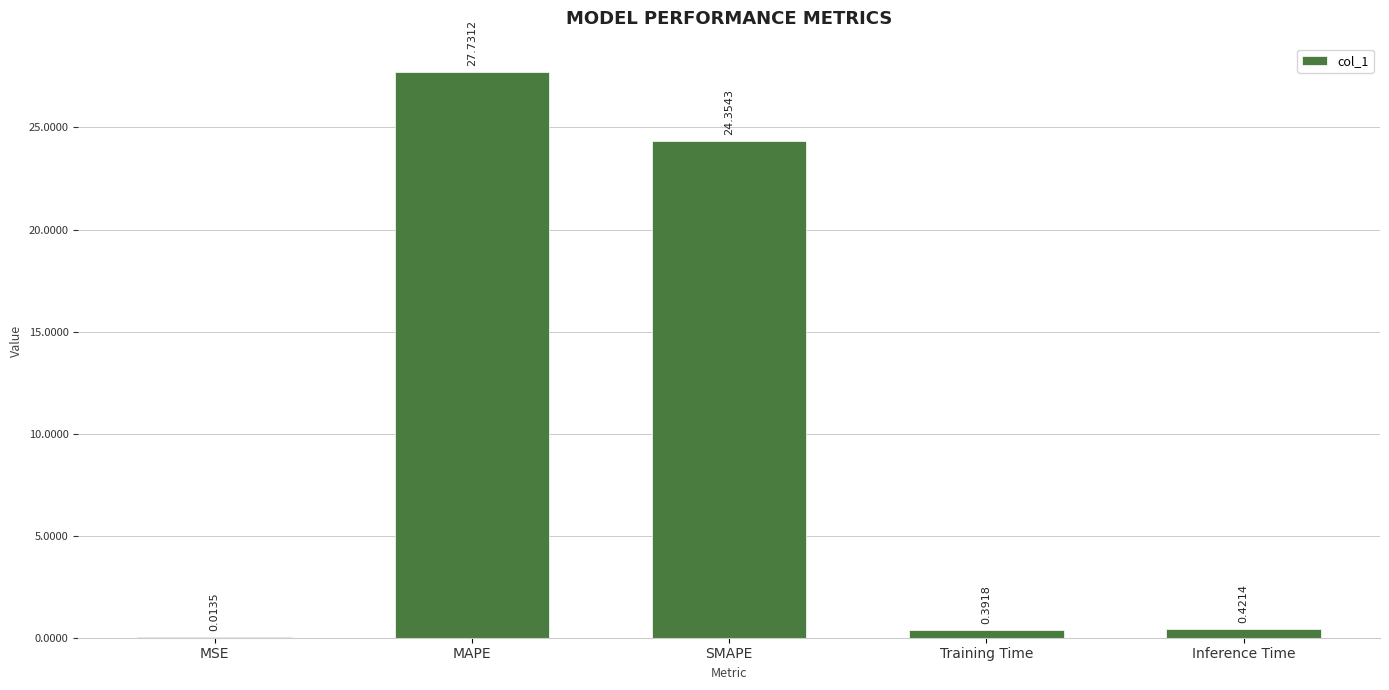

What is the sum of all values?

52.9